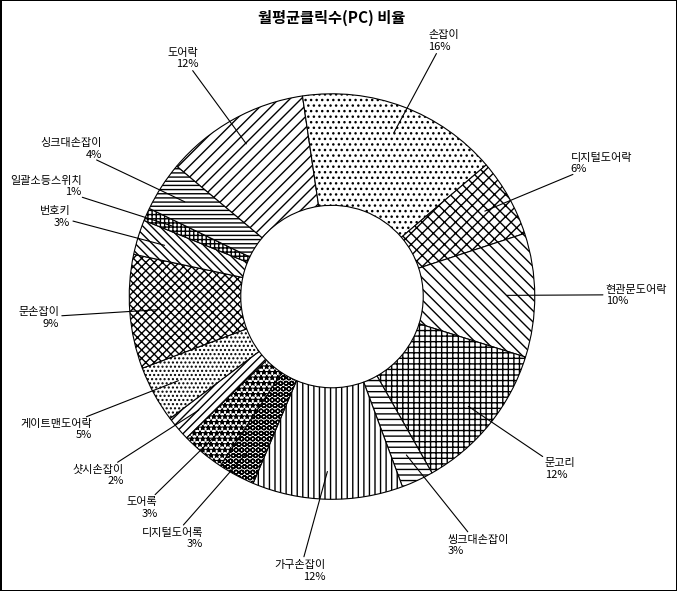

Combined, do 도어락 and 게이트맨도어락 account for over 50%?

No